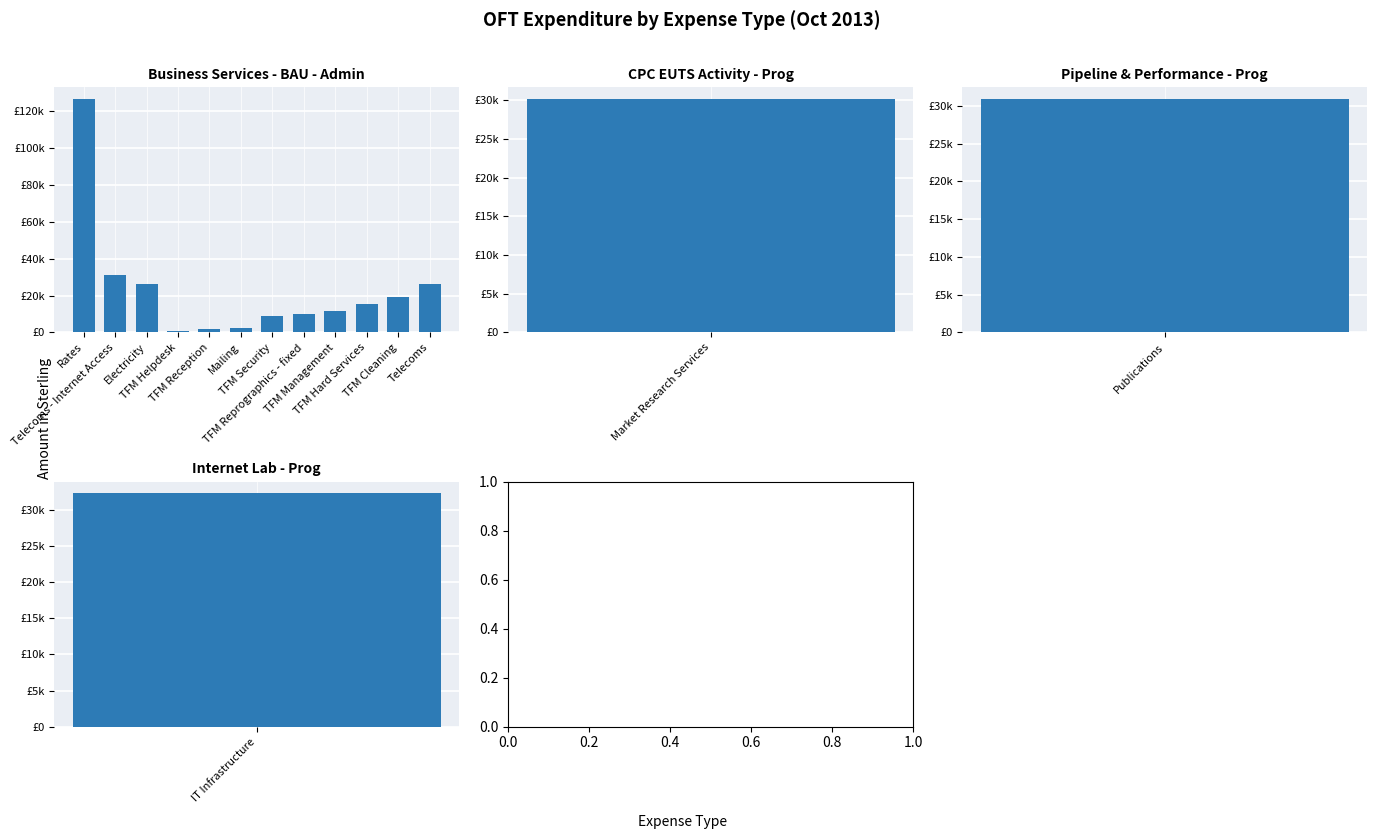

What is the average value?

23434.5